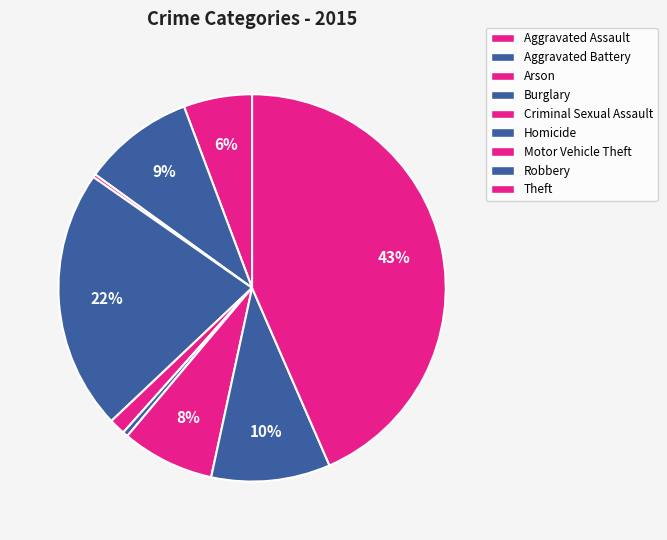

Which category has the smallest portion of the pie?

Arson